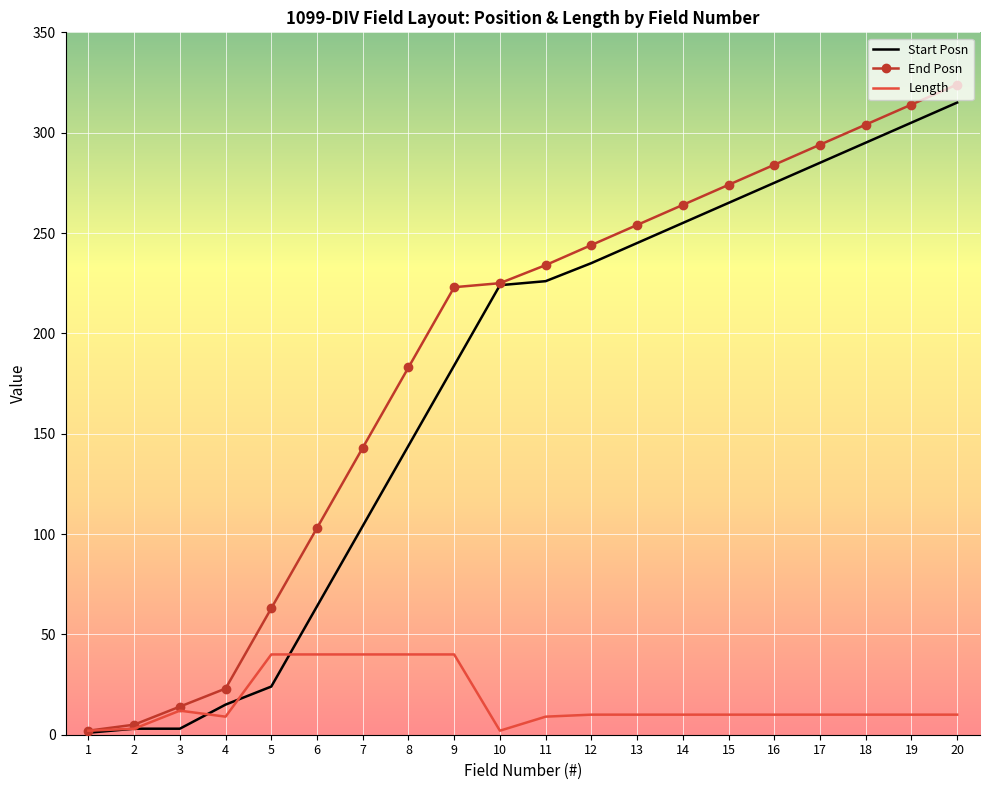

List the series in order of their peak value, highest first.

End Posn, Start Posn, Length